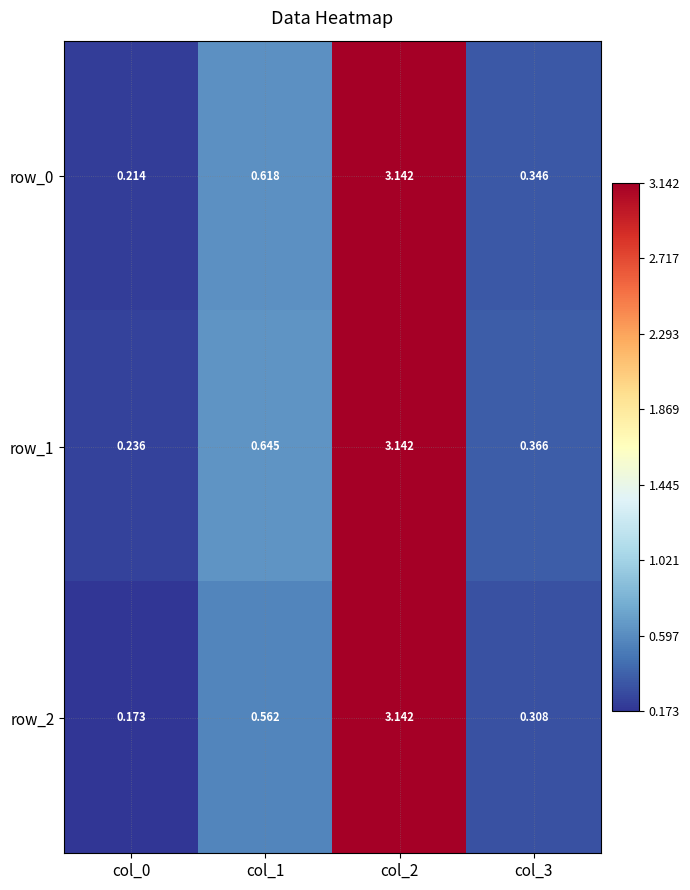

At how many categories does at least one series exceed 2?

1